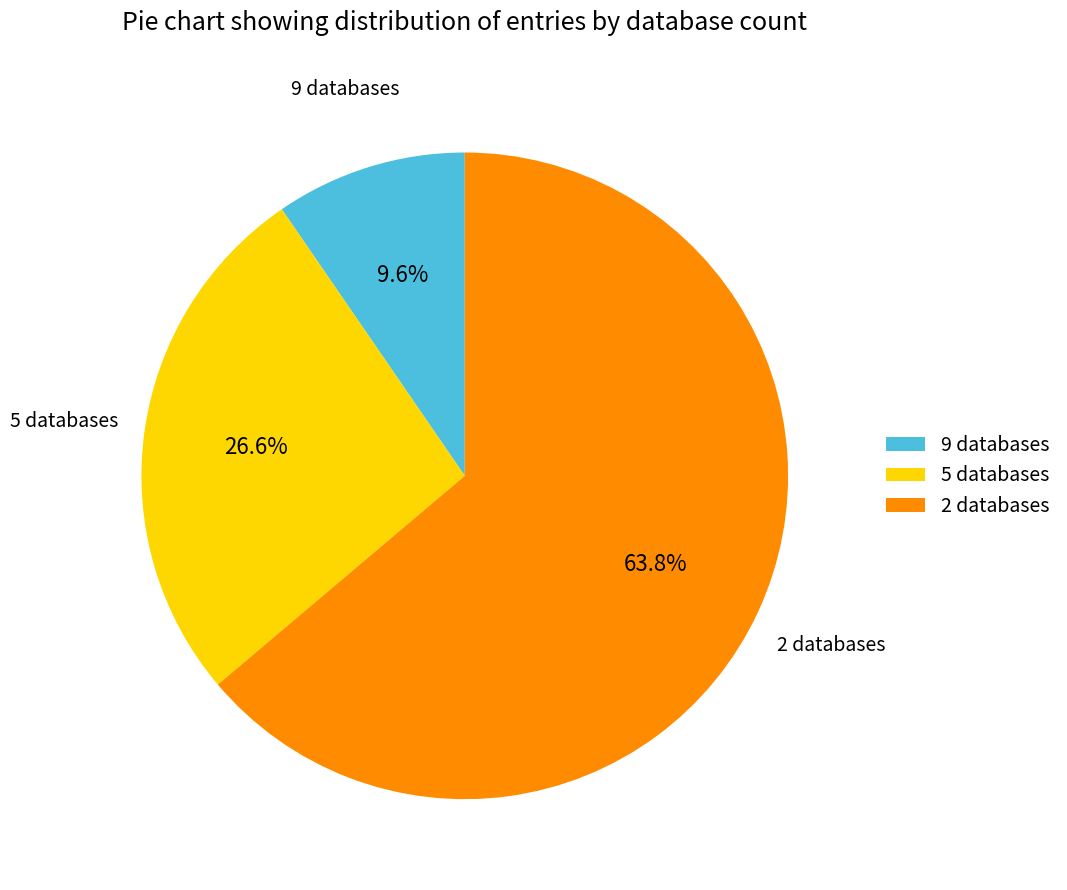

Is there a majority slice in this chart?

Yes